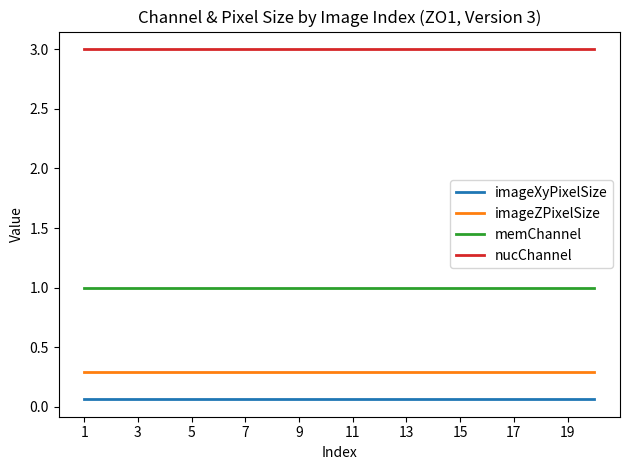

Rank the series by their maximum value, from highest to lowest.

nucChannel, memChannel, imageZPixelSize, imageXyPixelSize